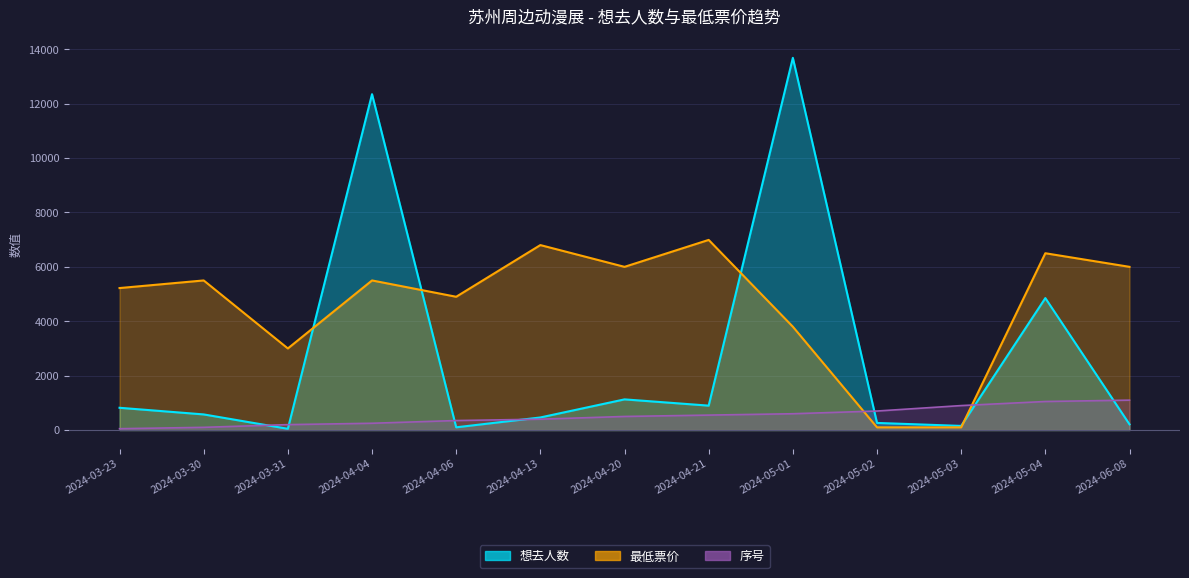

What is the label of the 5th point from the left?

2024-04-06